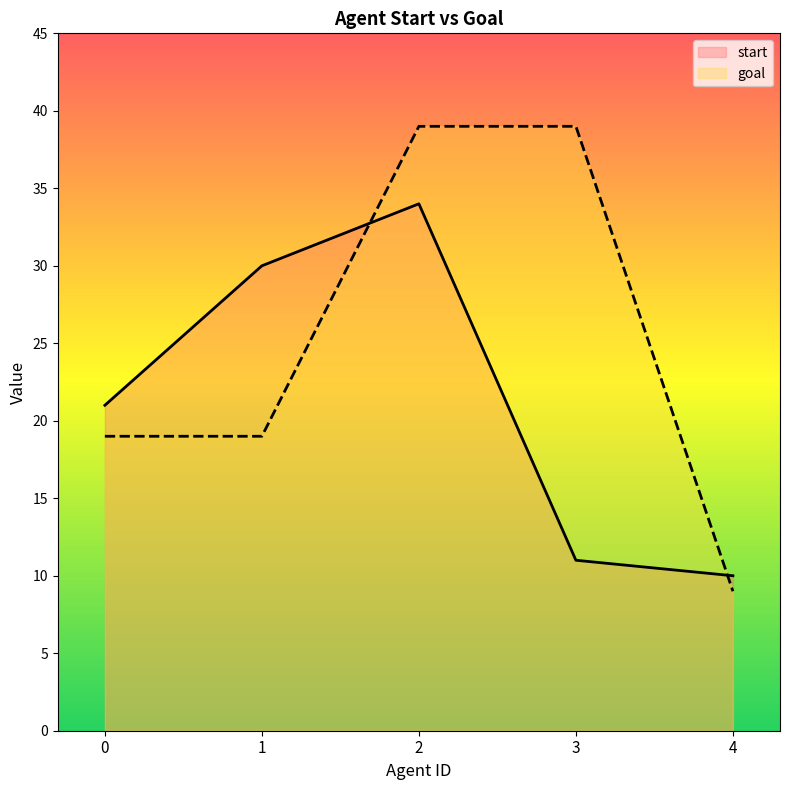

What is the difference between the maximum and minimum values in the start series?

24